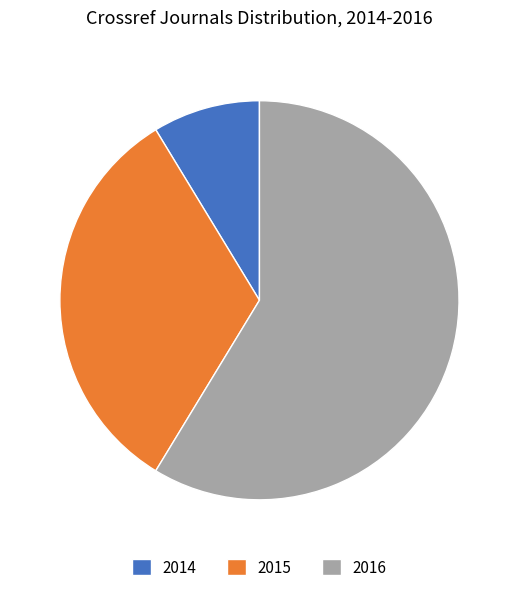

Do 2016 and 2014 together represent more than half of the pie?

Yes